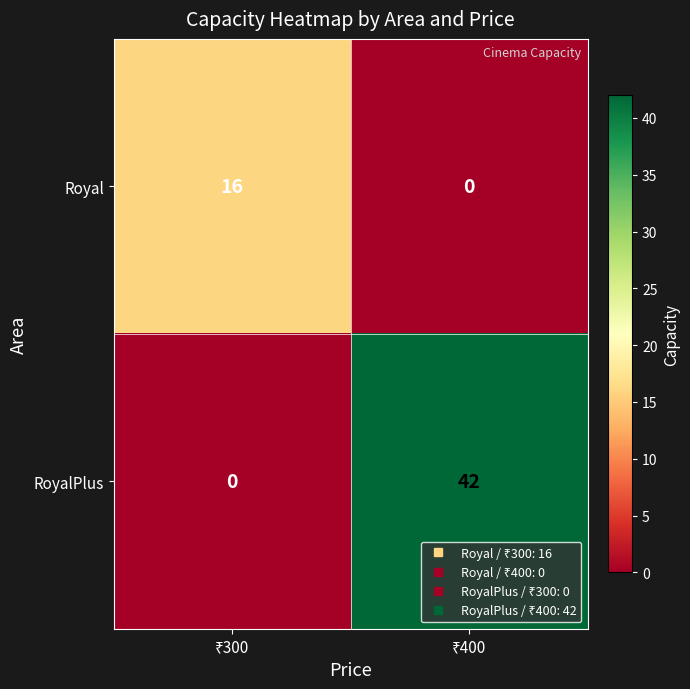

What is the difference between the maximum and minimum values in the RoyalPlus series?

42